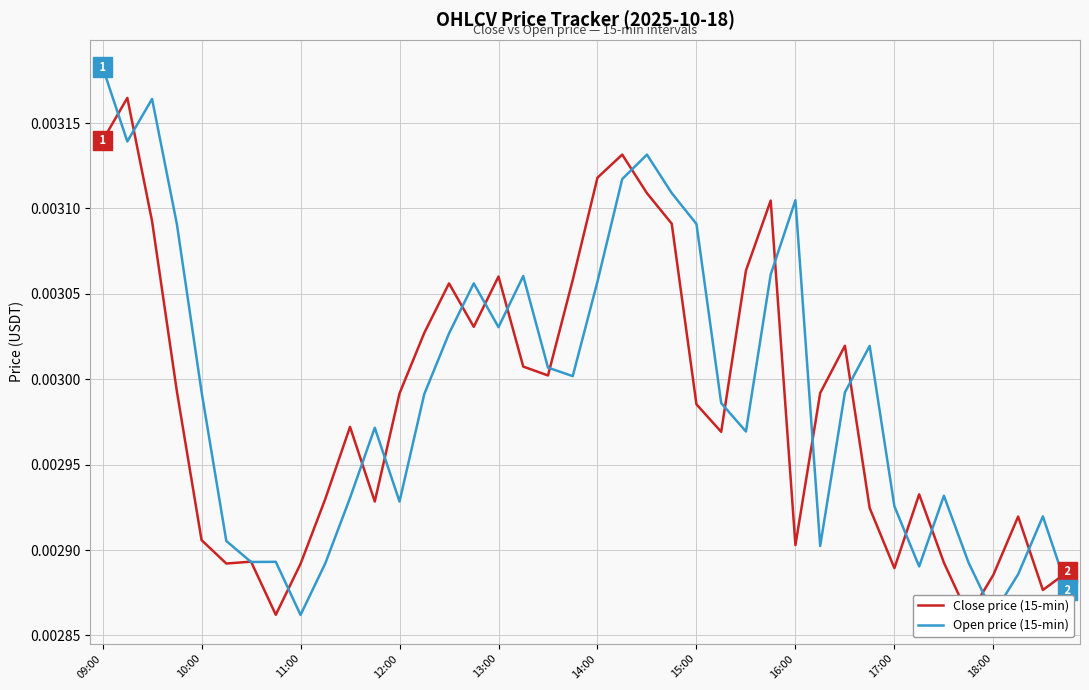

At which label does Close price (15-min) reach its minimum?

35